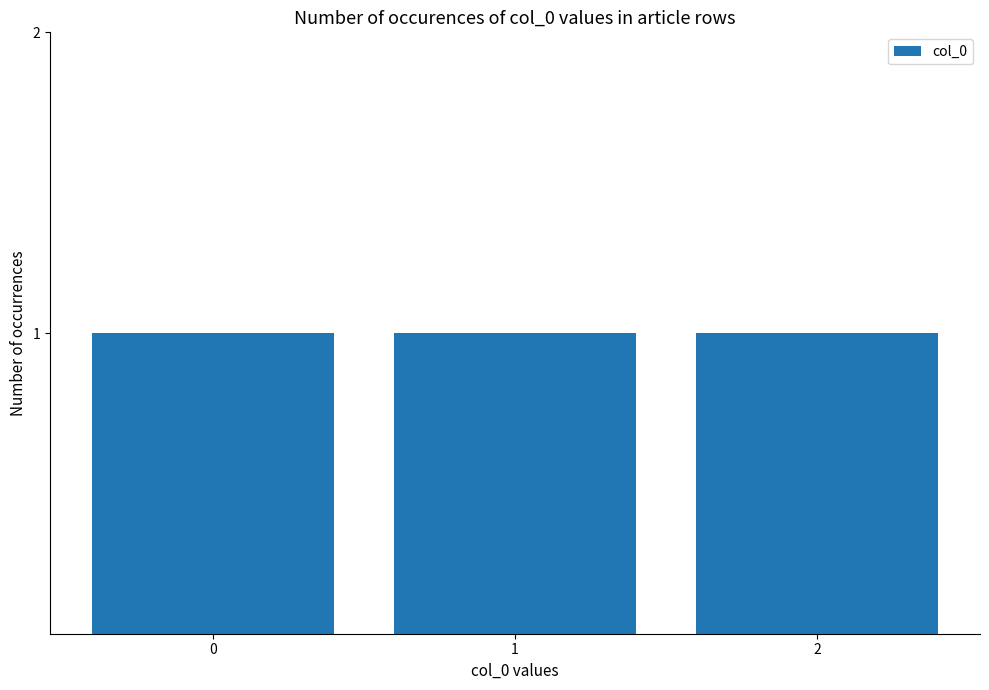

What is the approximate value at 1?

1